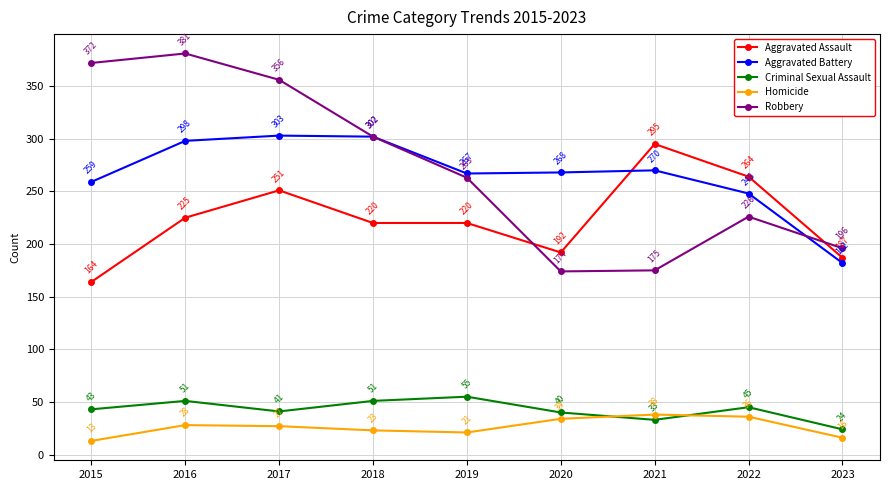

At which category is the sum across all series the highest?

2016